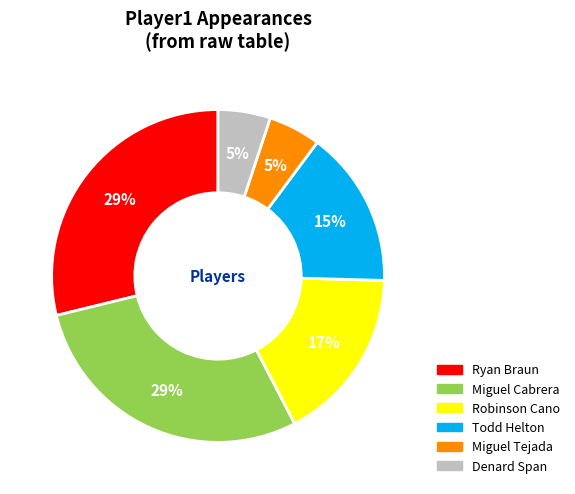

To the nearest percent, what is the difference between the largest and smallest slice percentages?

24%